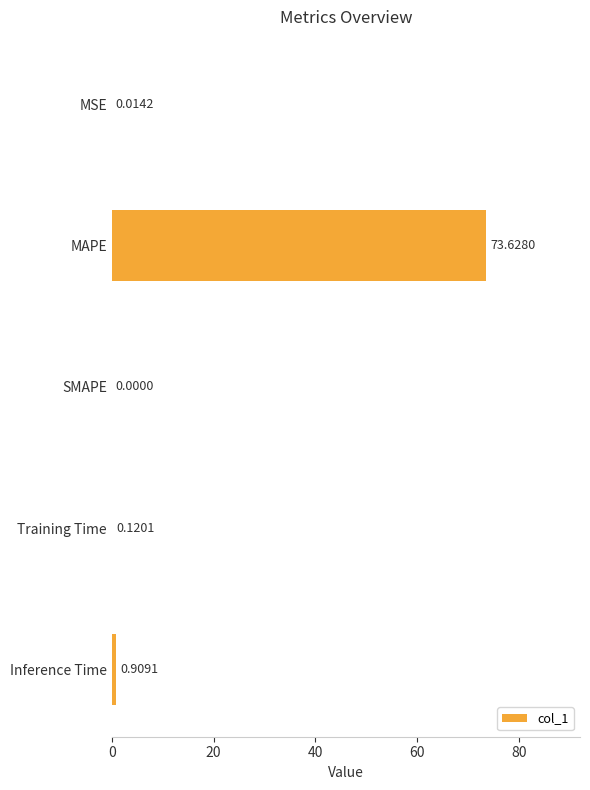

At which label is the value closest to 36?

Inference Time